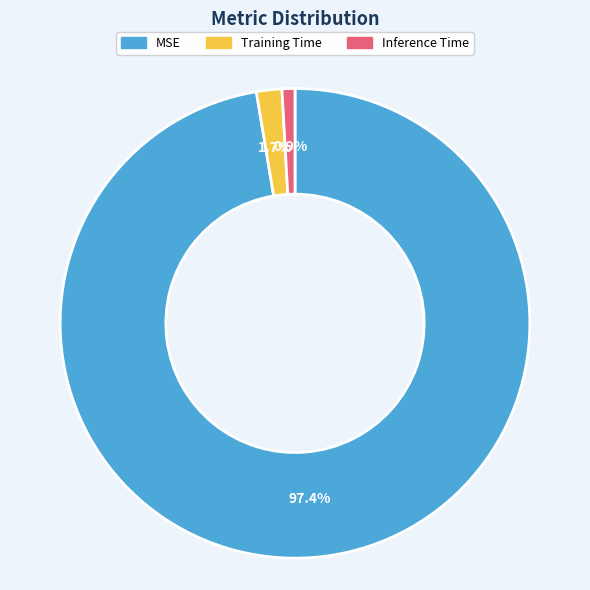

What is the smallest slice in the pie chart?

Inference Time